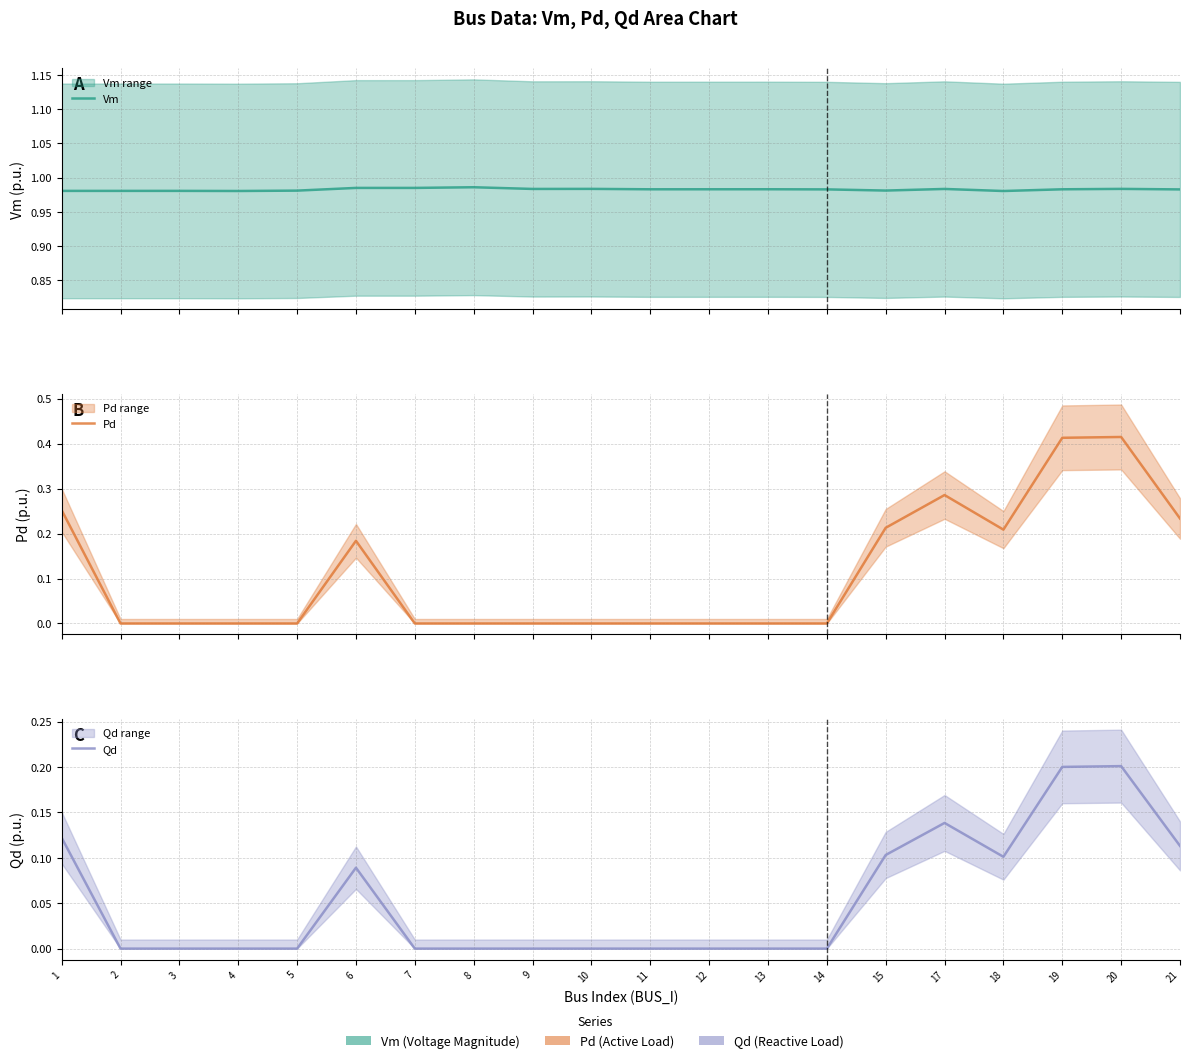

How many positive values does the Qd series have?

8